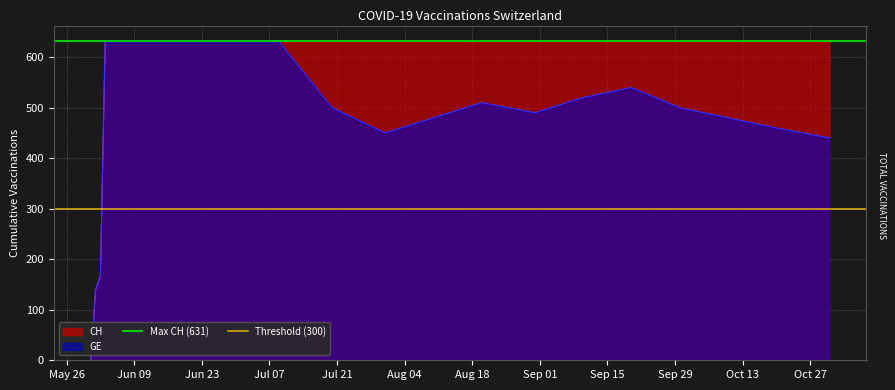

What is the highest value of the CH series?

631